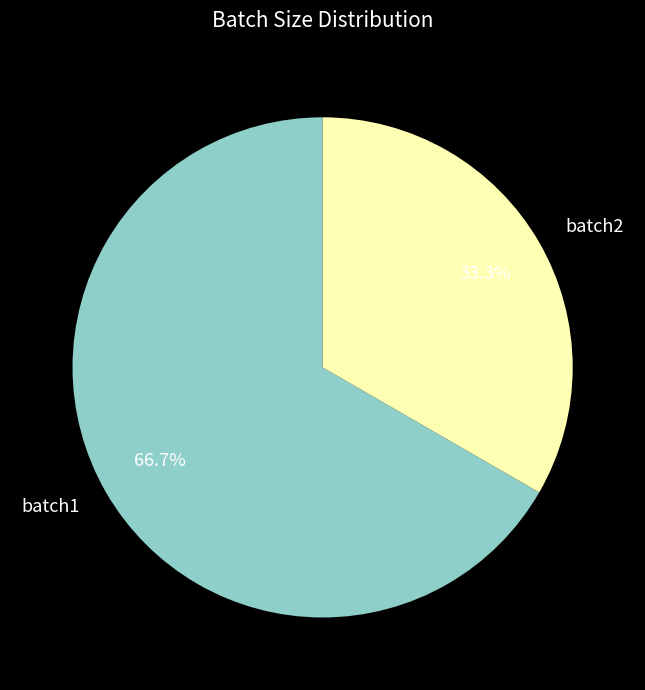

To the nearest percent, what is the difference between the largest and smallest slice percentages?

33%